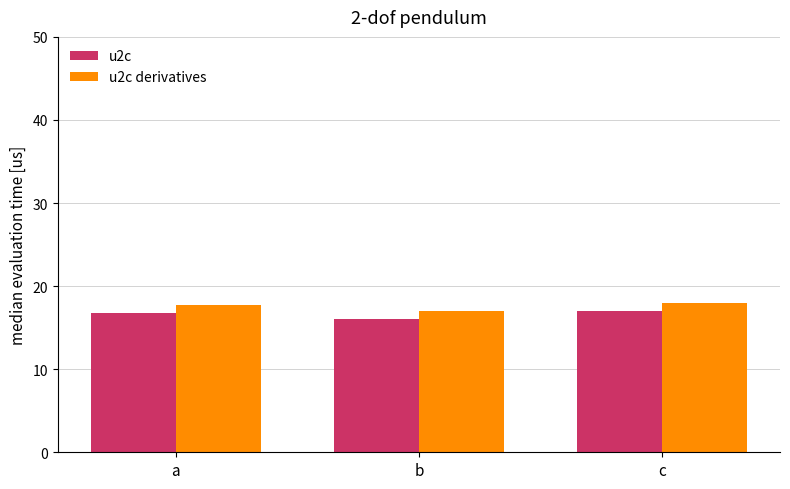

Reading left to right, transcribe all the data shown in this chart.

u2c: 16.8	16.0	17.0
u2c derivatives: 17.8	17.0	18.0